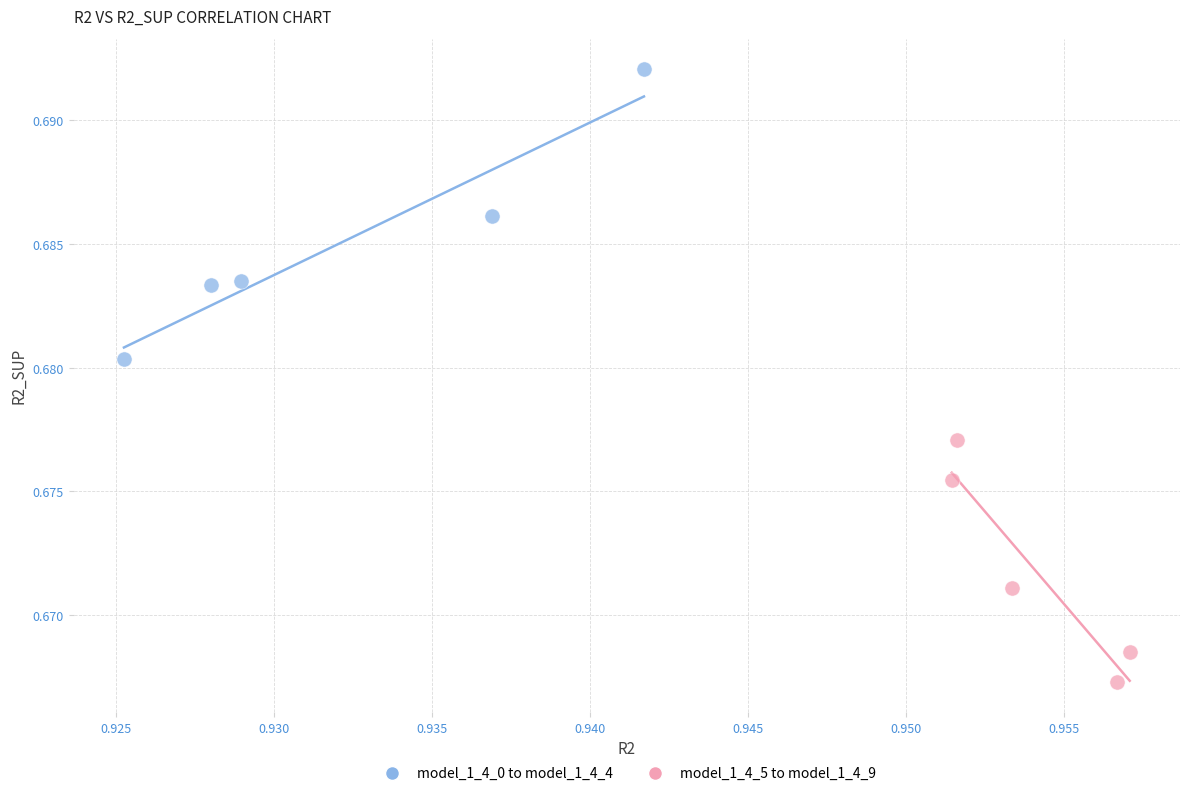

Which series reaches the minimum Y coordinate?

model_1_4_5 to model_1_4_9